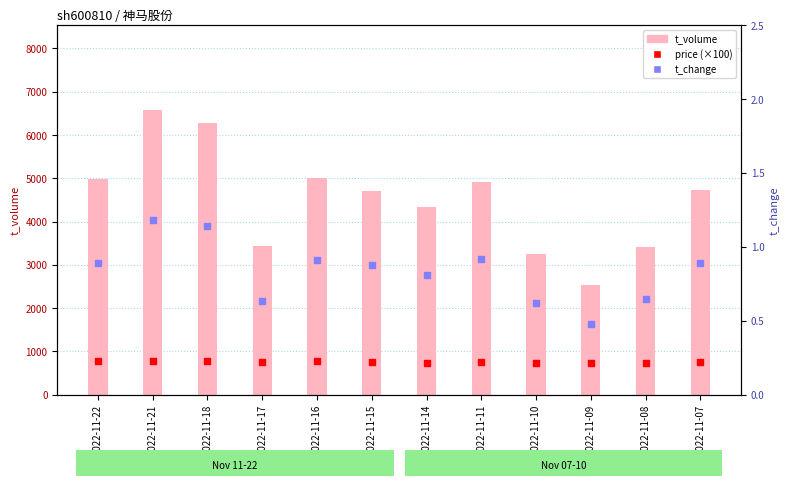

Is the value of t_volume at 2022-11-10 greater than the value of price (×100) at 2022-11-09?

Yes